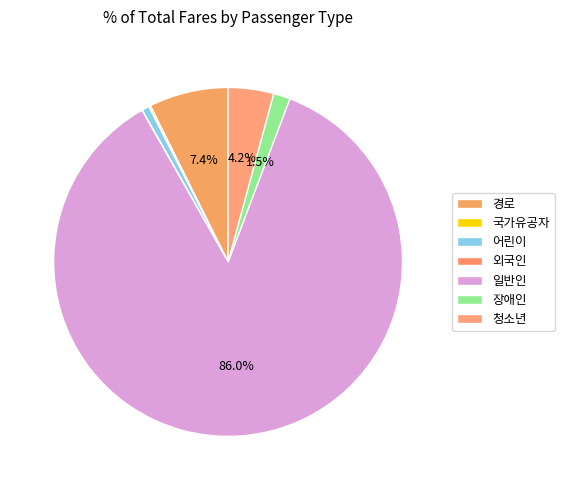

Which has a higher value, 경로 or 어린이?

경로